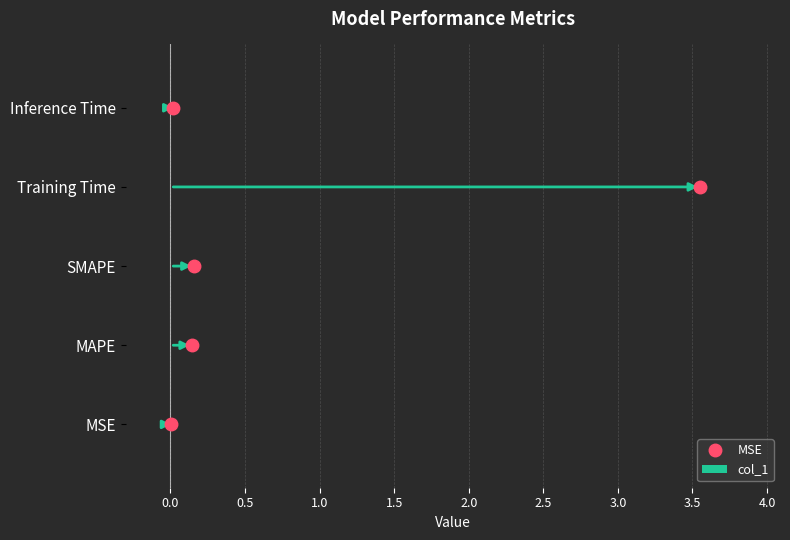

Is it true that the value at MAPE is 0.2?

False